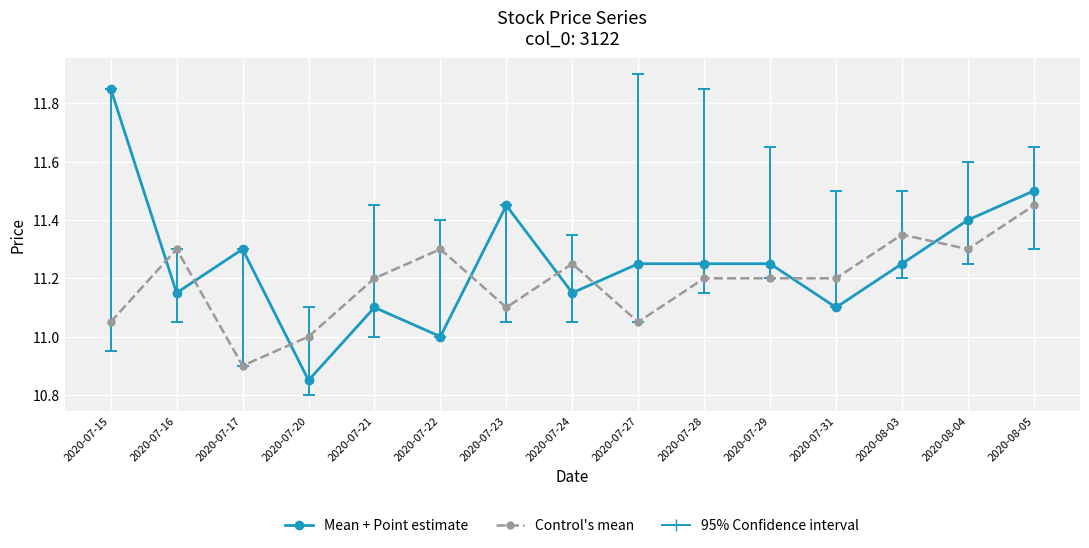

How many intersections are there between Control's mean and Mean + Point estimate?

8